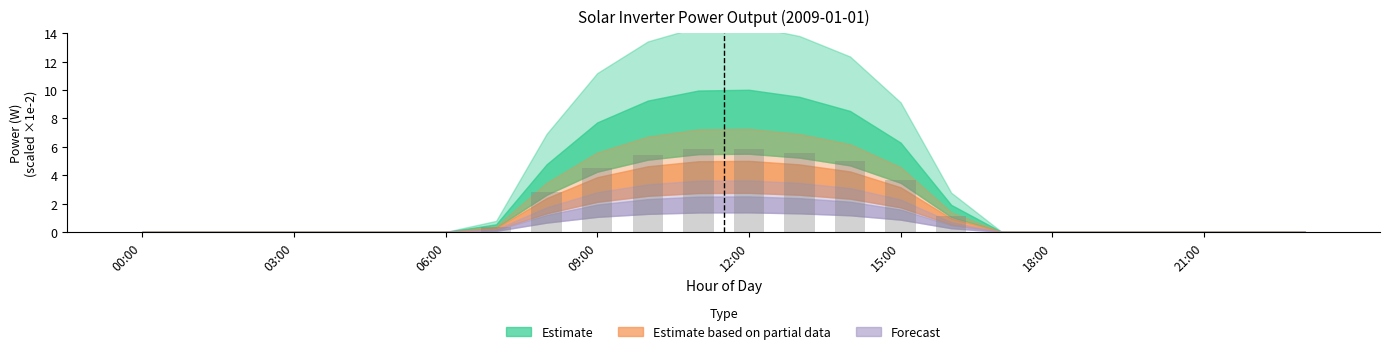

What is the maximum value shown in the chart?

5.8